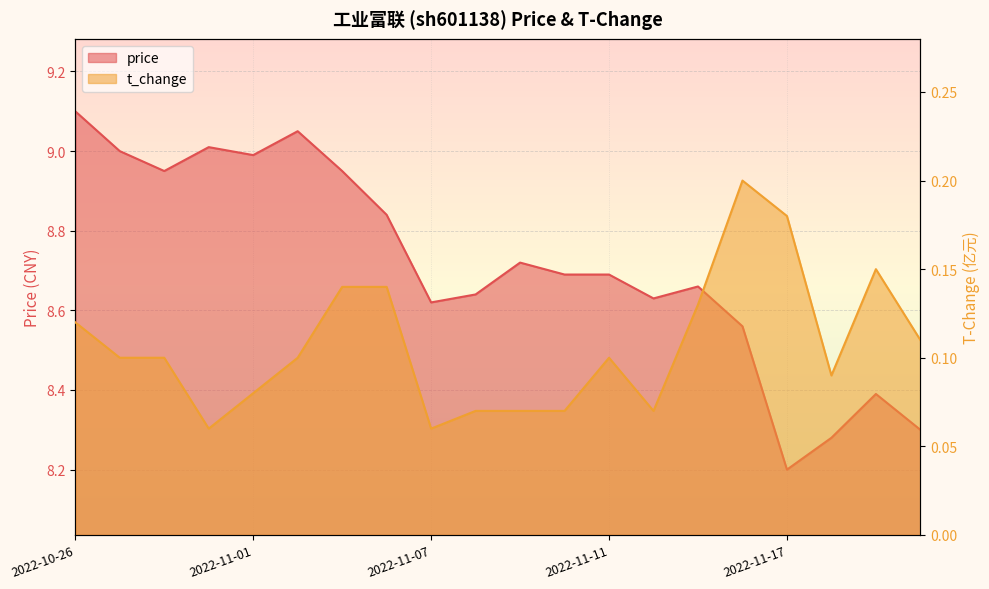

At which label does t_change reach its minimum?

2022-10-31